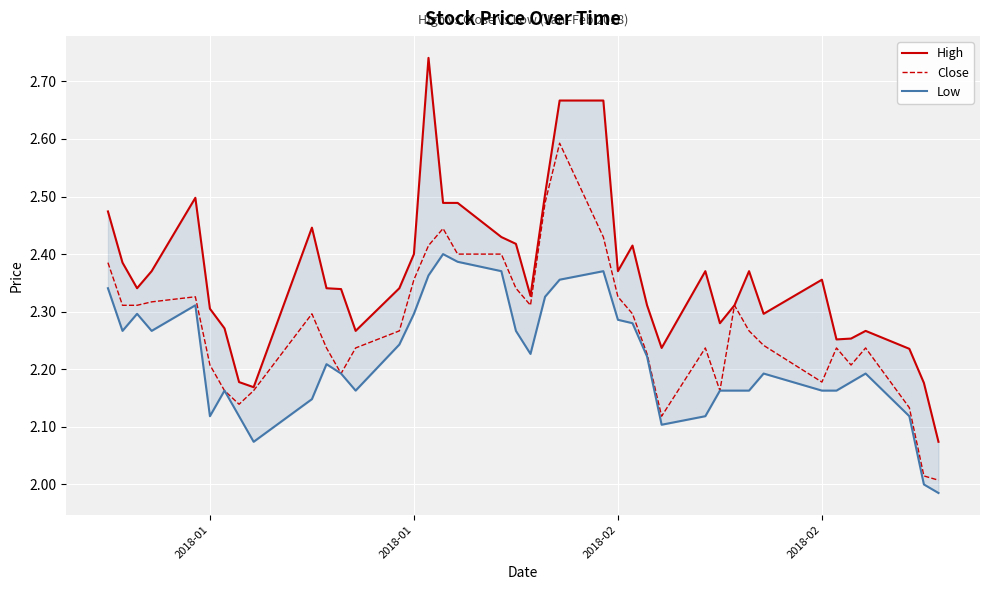

True or false: Close and High intersect in this chart.

False